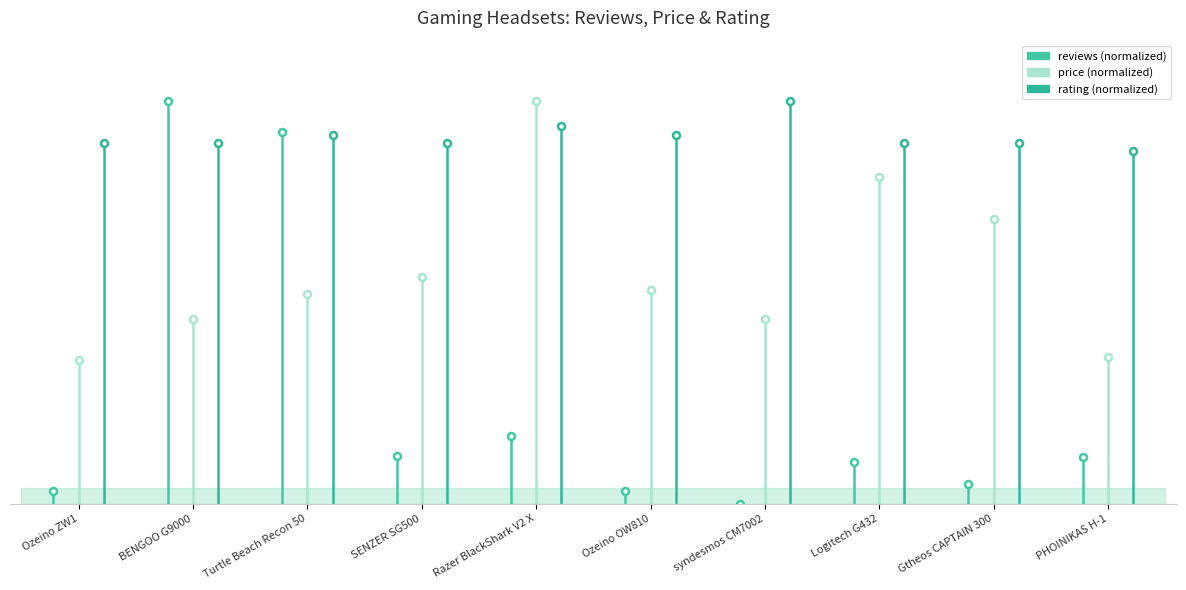

What are all the series names shown in the legend?

reviews, price, rating